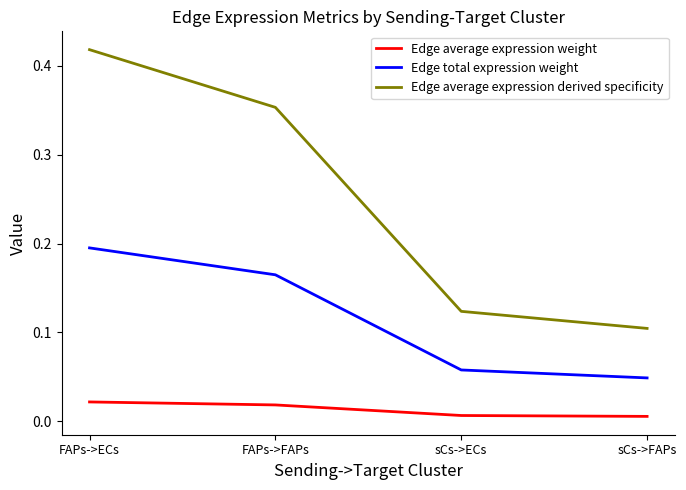

List the series in order of their overall mean, lowest first.

Edge average expression weight, Edge total expression weight, Edge average expression derived specificity